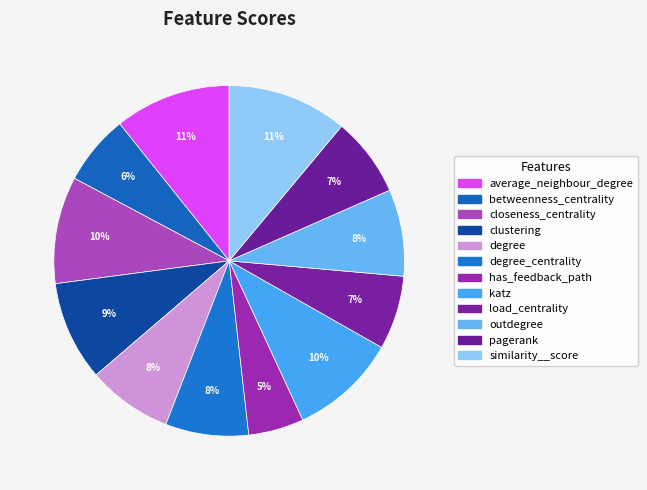

How many segments does this pie chart have?

12